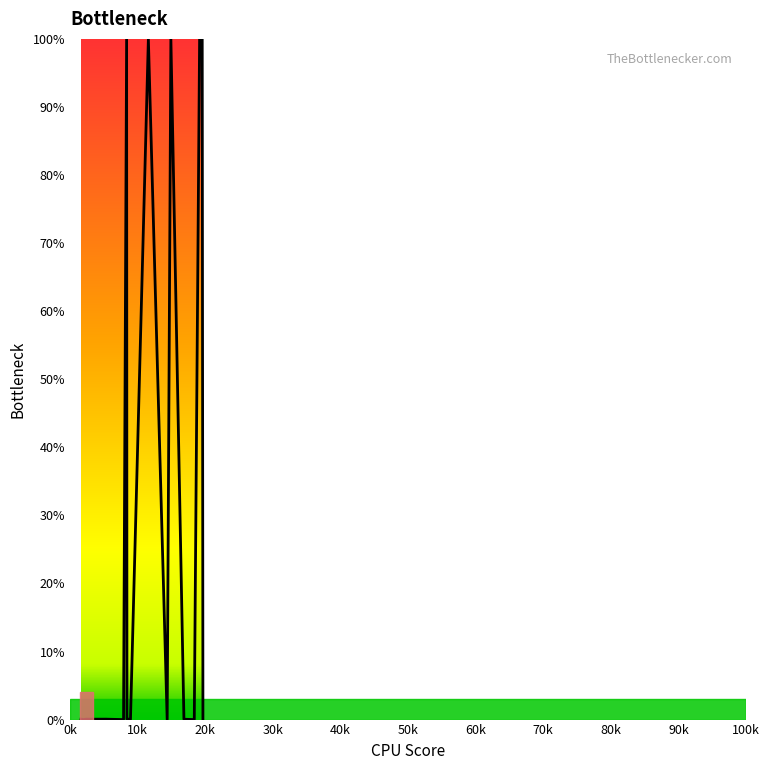

What is the maximum value shown in the chart?

100.0